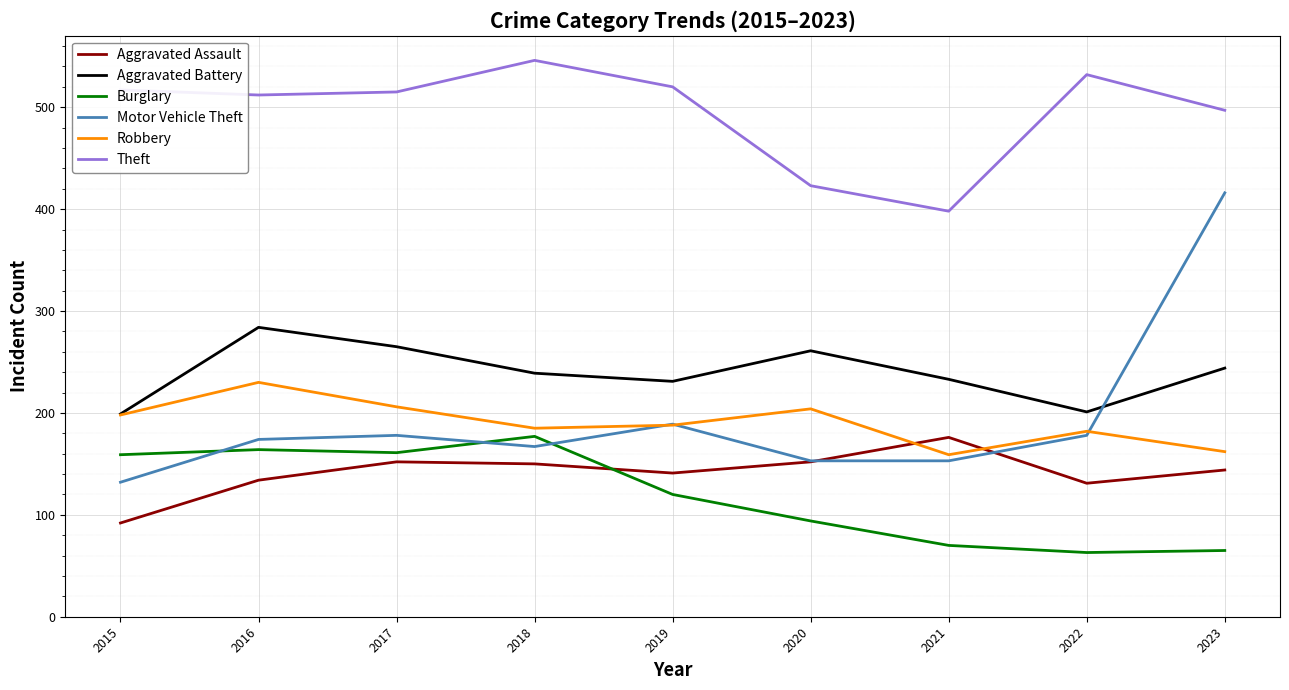

True or false: Robbery has a value of 288 at 2017.

False